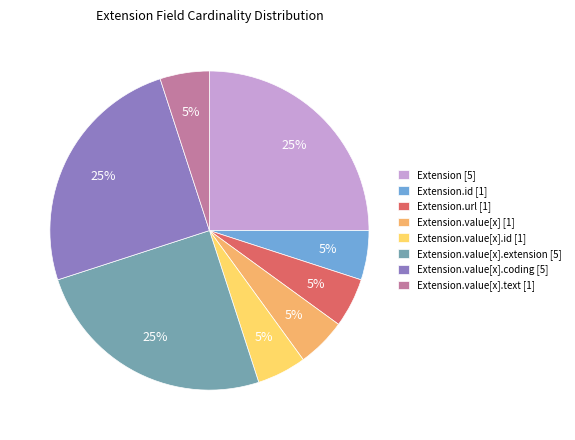

What percentage is the Extension [5] slice, to the nearest percent?

25%